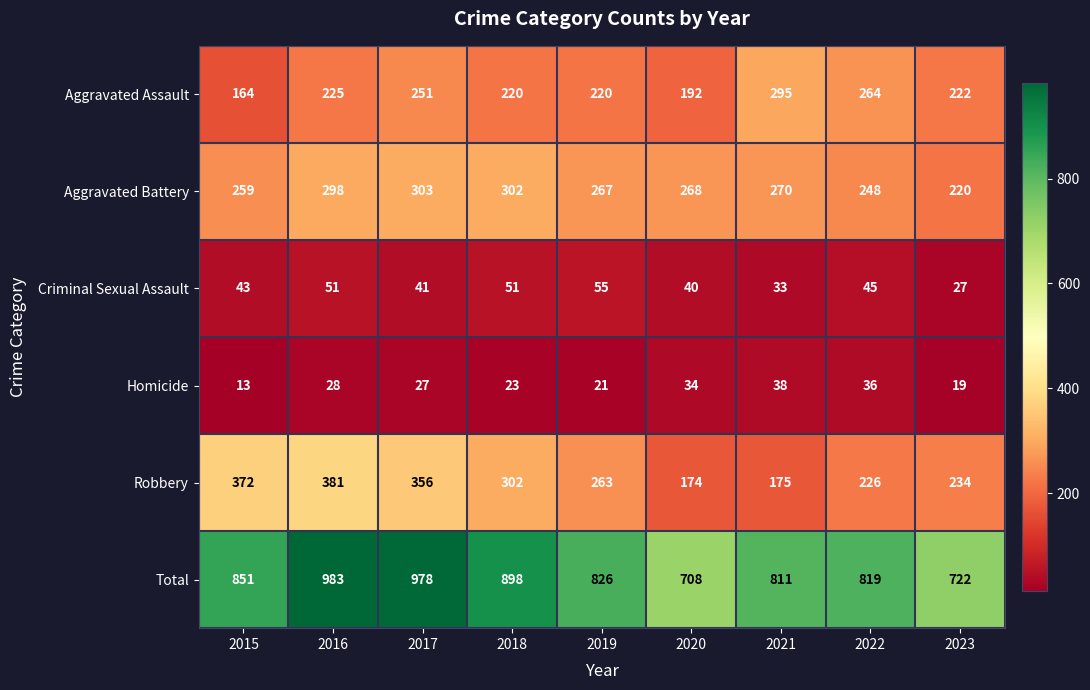

What is the average value of the Total series?

844